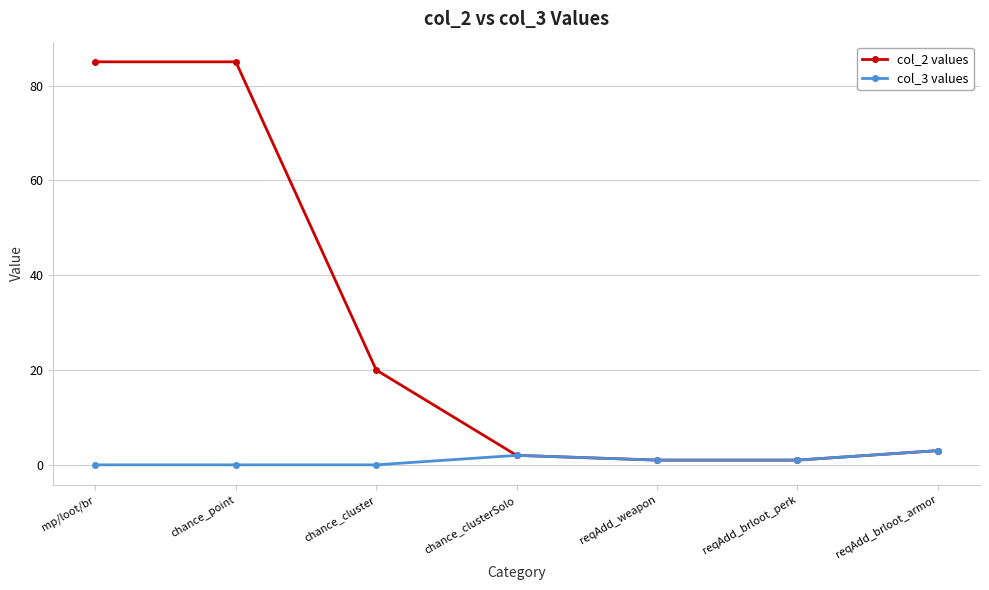

What are all the series names shown in the legend?

col_2 values, col_3 values